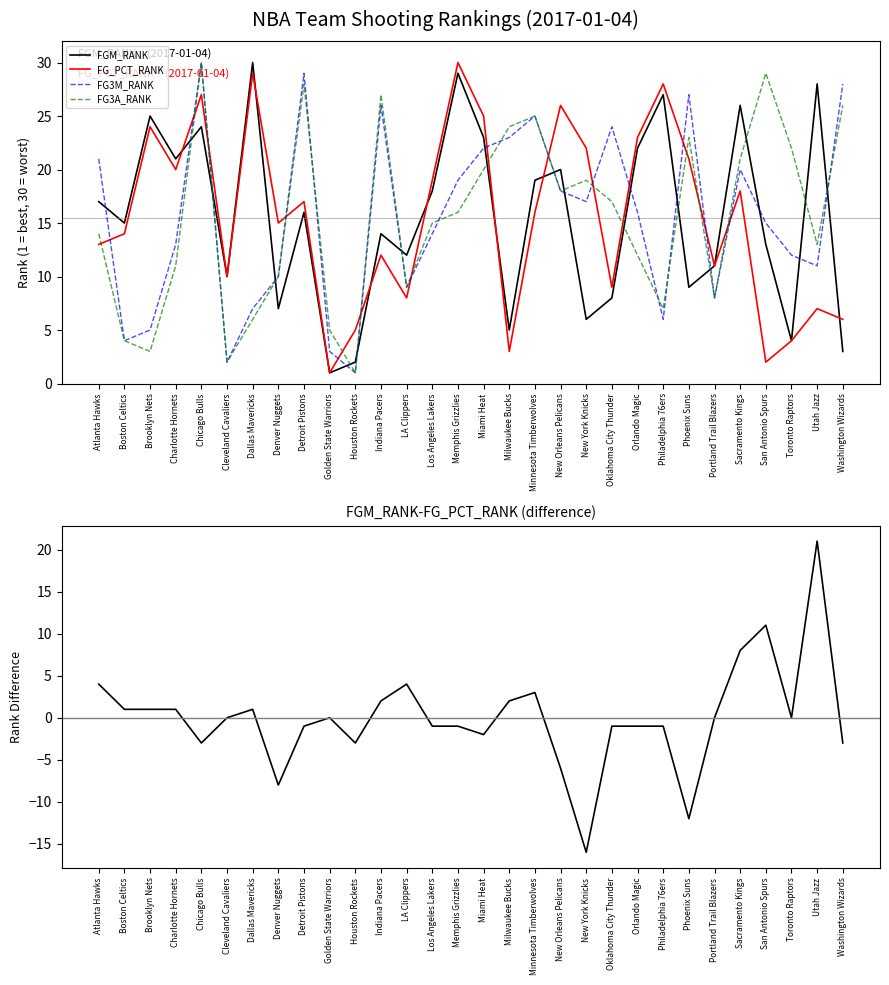

What is the smallest value displayed?

-16